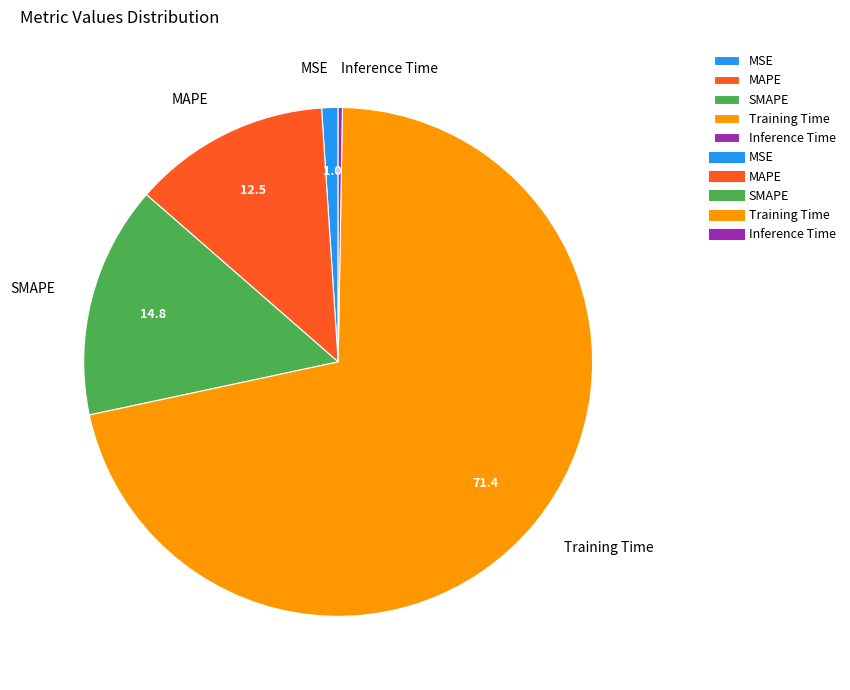

Which category accounts for the majority?

Training Time